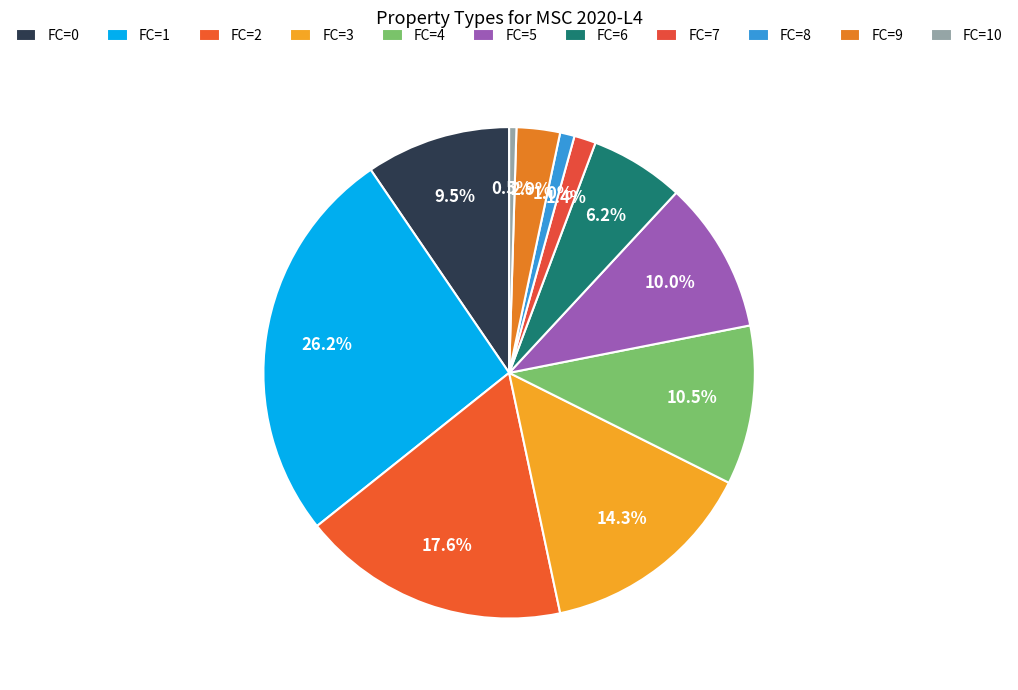

Which category has the biggest portion of the pie?

FC=1